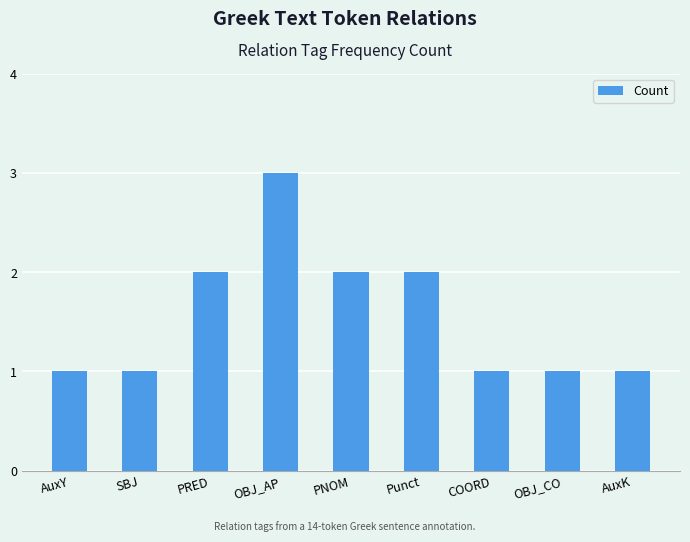

How many bars are there in total?

9